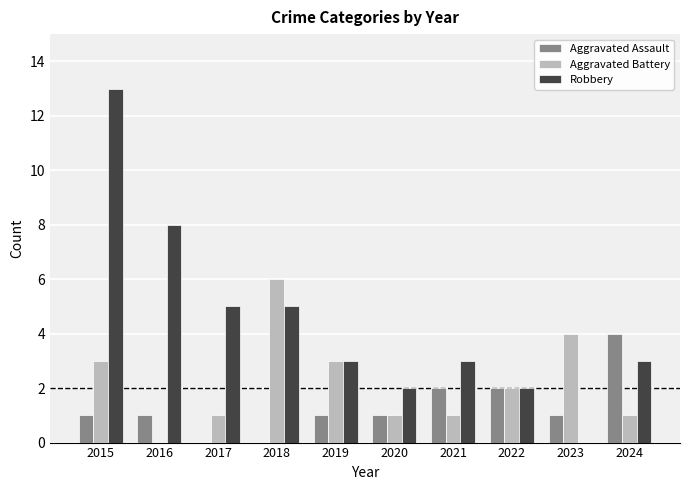

How many groups of bars are there?

10